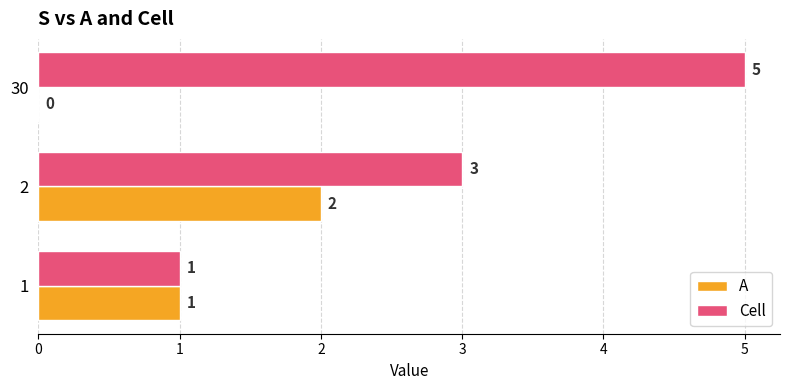

Is the value of A at 30 greater than the value of Cell at 30?

No